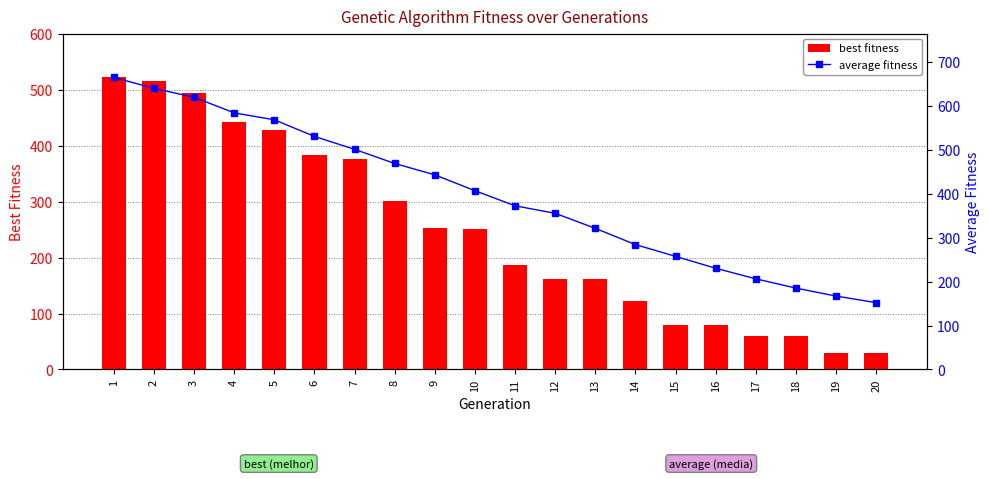

At which label is average fitness closest to 408?

10